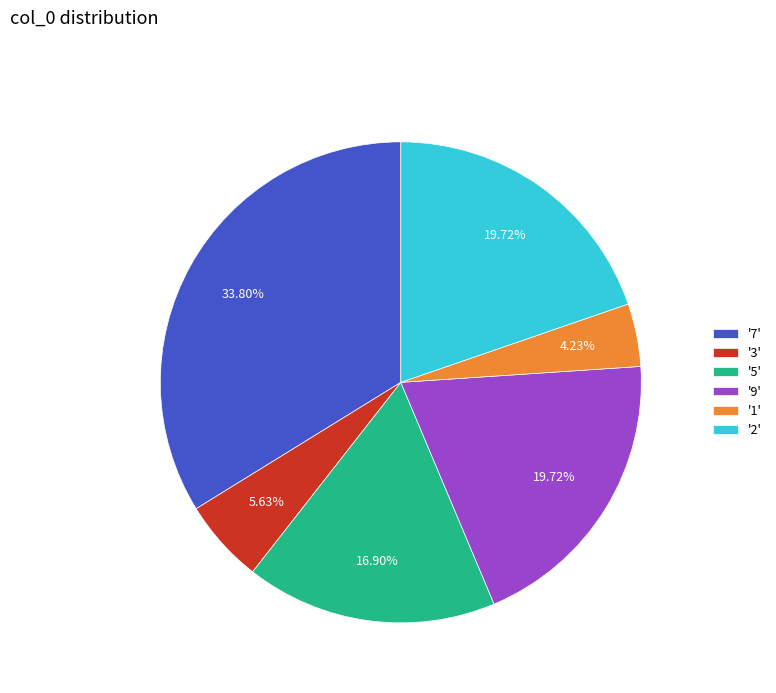

Does any single category account for the majority?

No